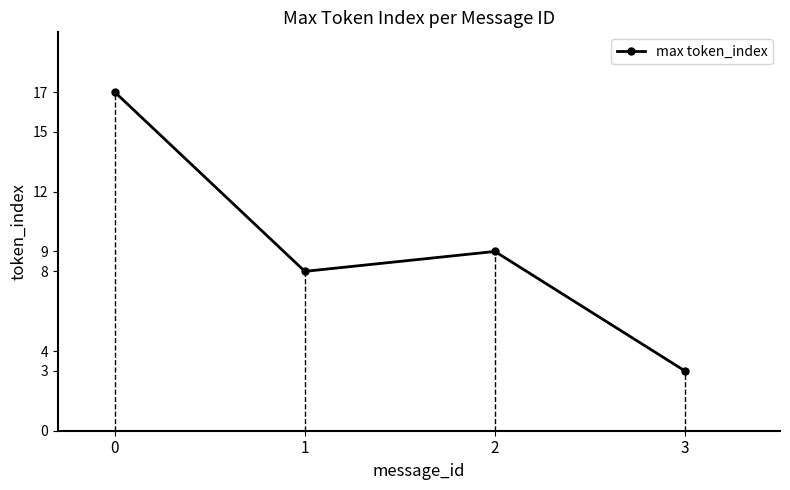

What is the sum of all values?

37